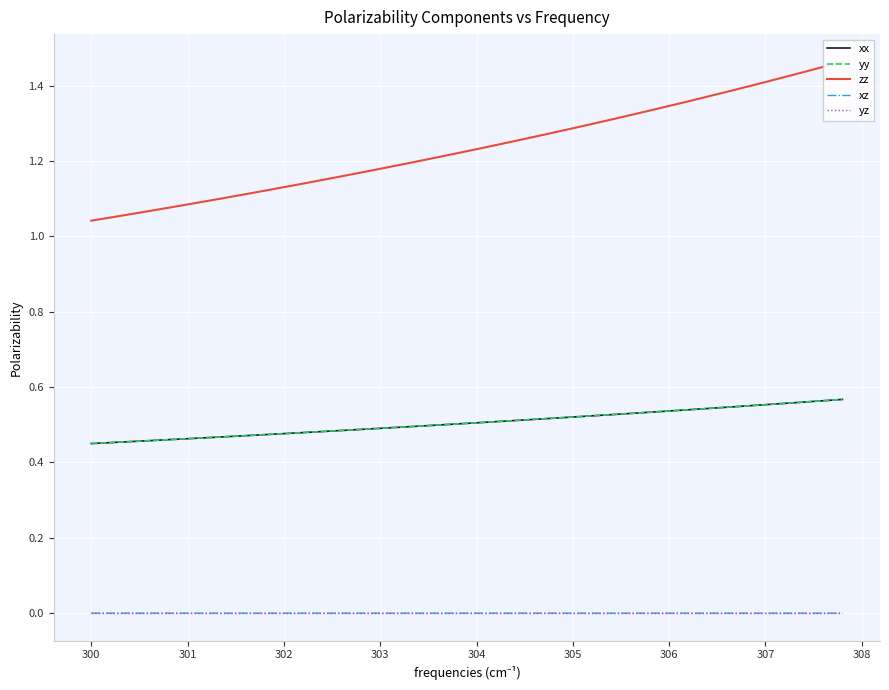

List the series in order of their peak value, highest first.

zz, yy, xx, yz, xz